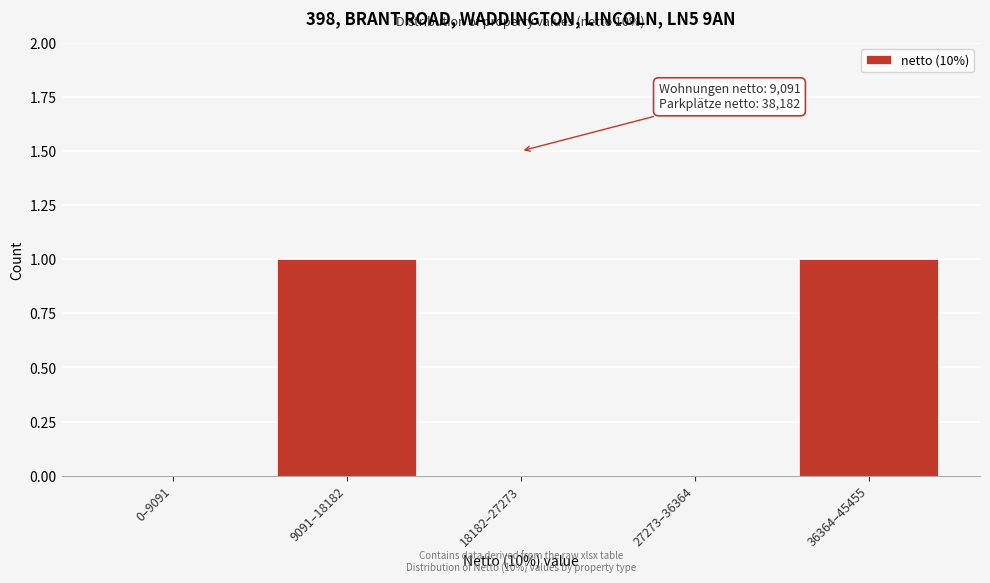

Reading left to right, list all the values displayed in this chart.

0–9091=0	9091–18182=1	18182–27273=0	27273–36364=0	36364–45455=1